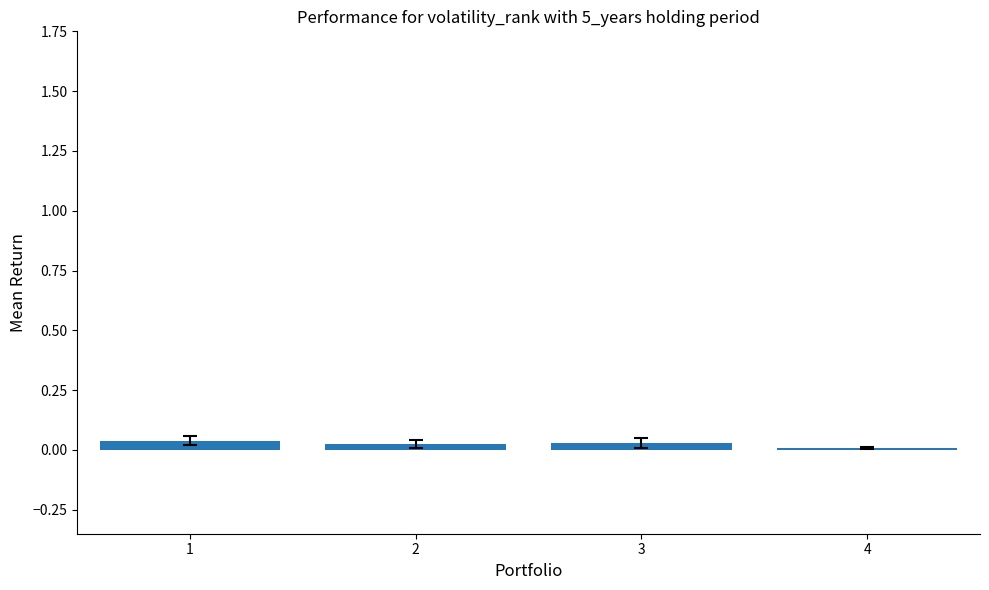

The value at 2 is 0.0. True or false?

True